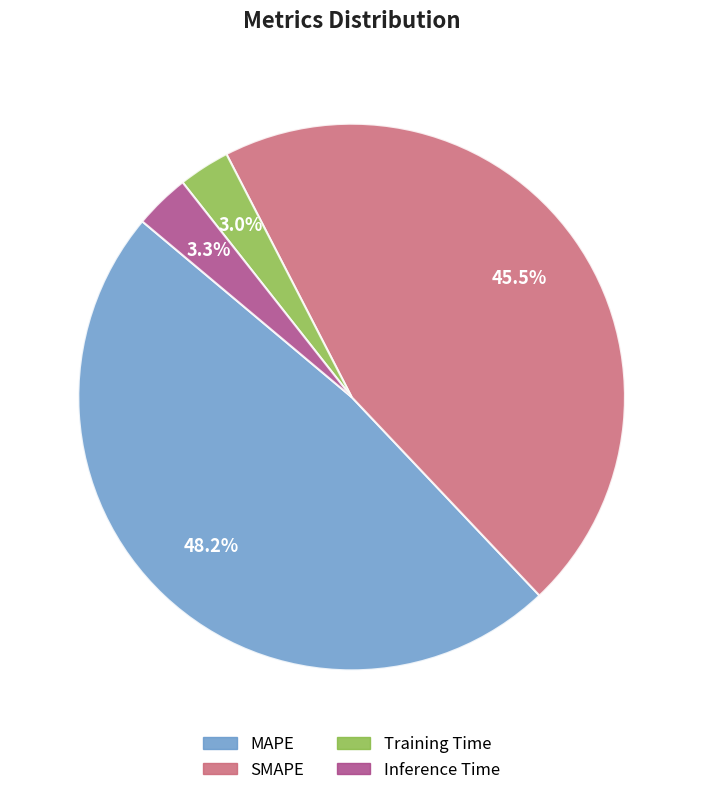

To the nearest percent, what is the difference between the largest and smallest slice percentages?

45%